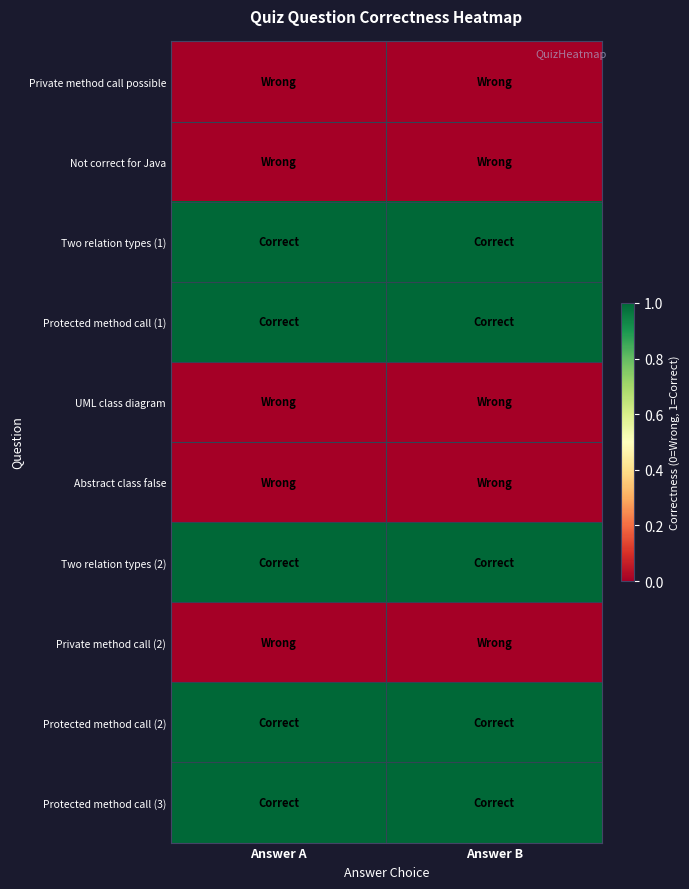

Reading left to right, what are all the values shown in this chart?

Private method call possible: Answer A=0	Answer B=0
Not correct for Java: Answer A=0	Answer B=0
Two relation types (1): Answer A=1	Answer B=1
Protected method call (1): Answer A=1	Answer B=1
UML class diagram: Answer A=0	Answer B=0
Abstract class false: Answer A=0	Answer B=0
Two relation types (2): Answer A=1	Answer B=1
Private method call (2): Answer A=0	Answer B=0
Protected method call (2): Answer A=1	Answer B=1
Protected method call (3): Answer A=1	Answer B=1